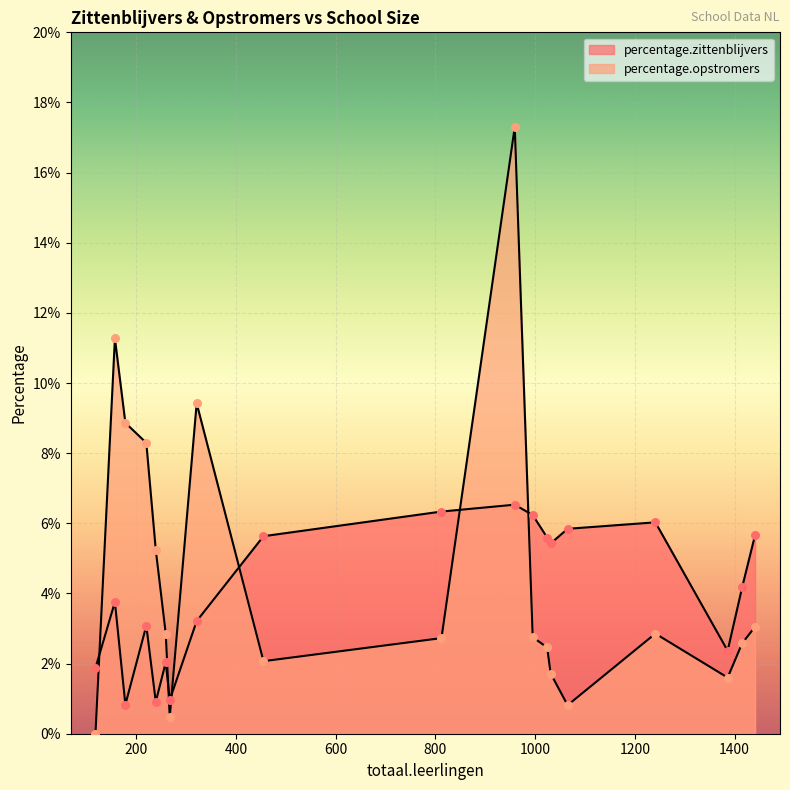

Which series has the largest total across all categories?

percentage.opstromers